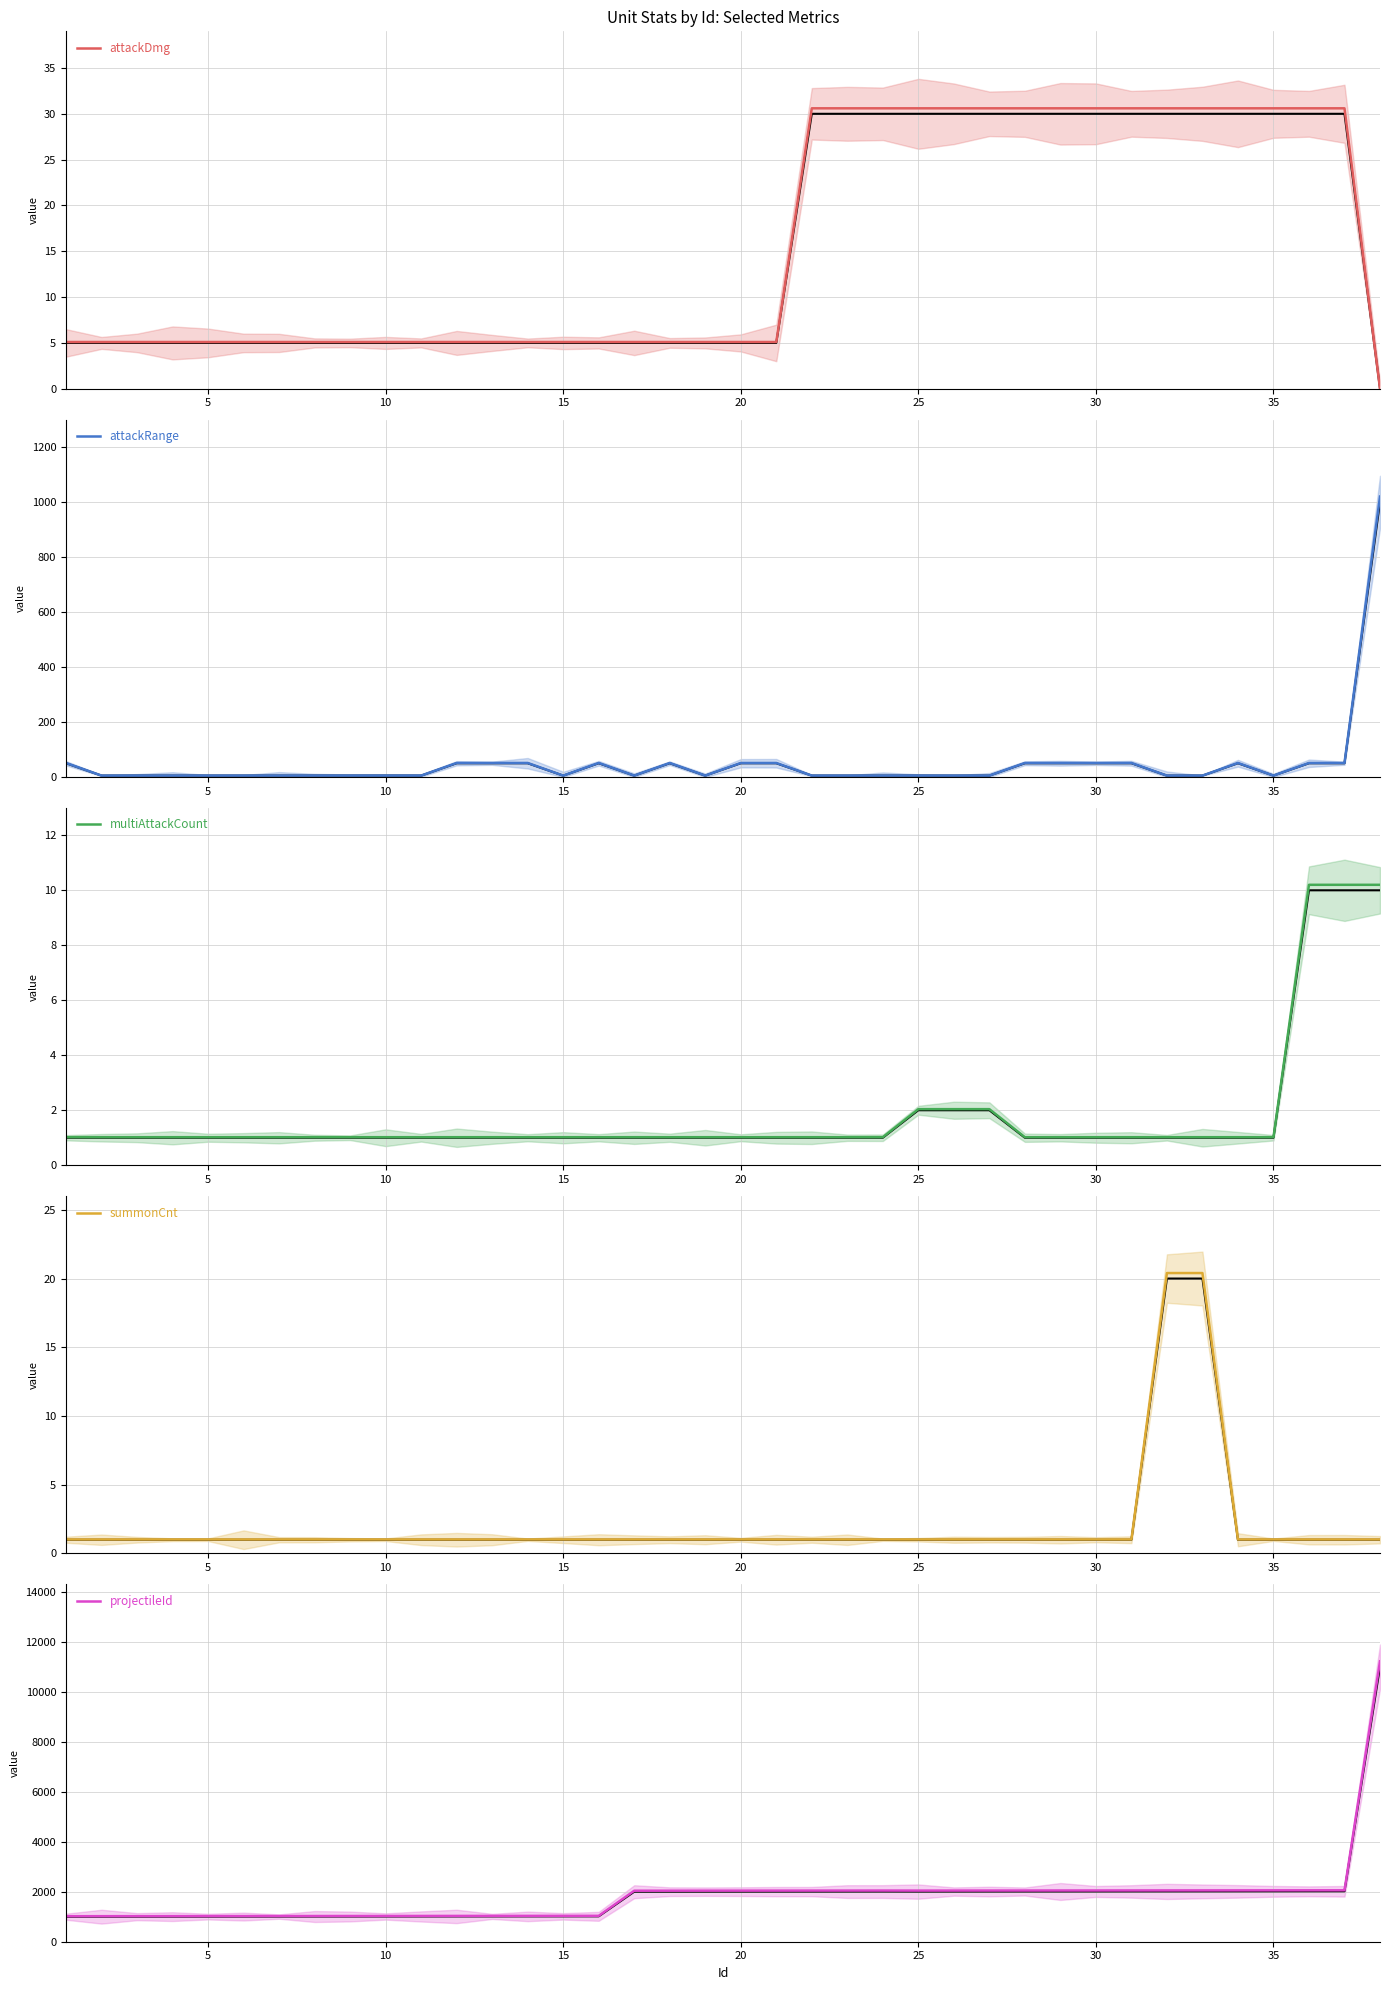

What is the average value of the multiAttackCount series?

1.8